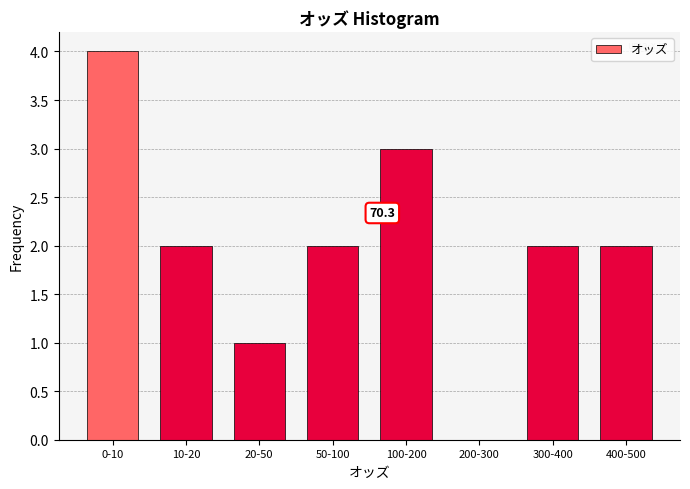

What is the greatest value displayed?

4